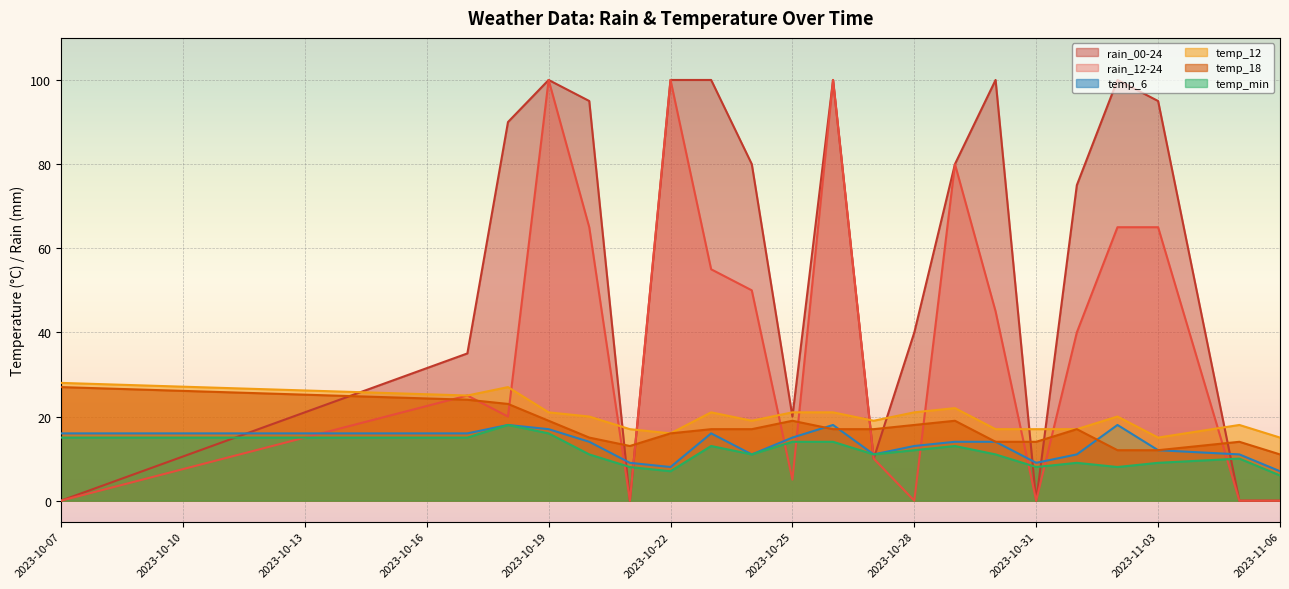

Which category has the highest value in the temp_6 series?

2023-10-18